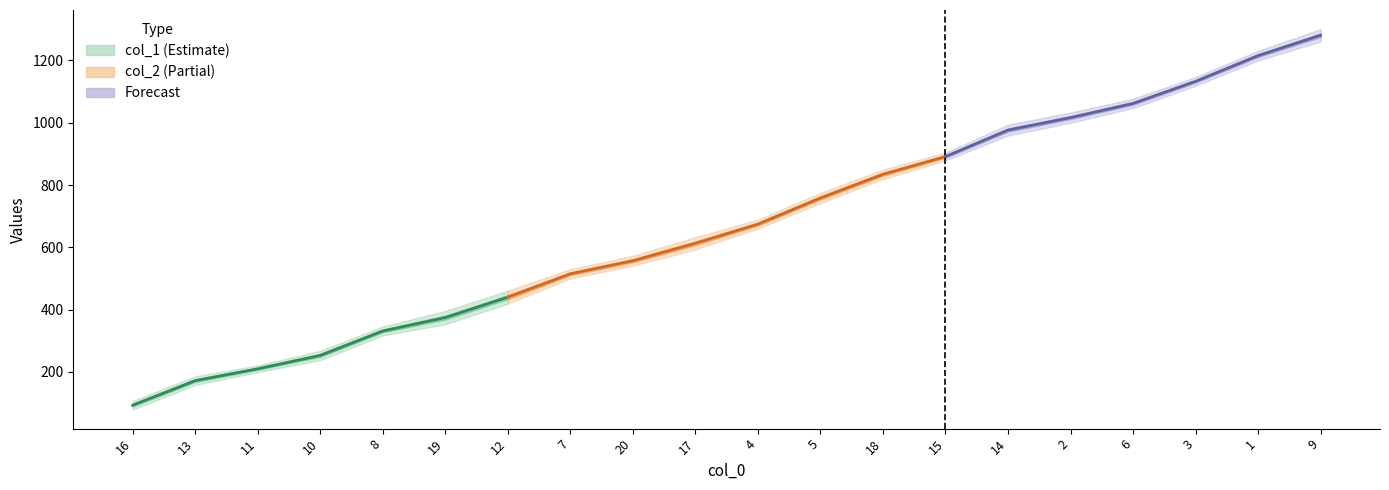

True or false: col_2 and col_1 intersect in this chart.

False